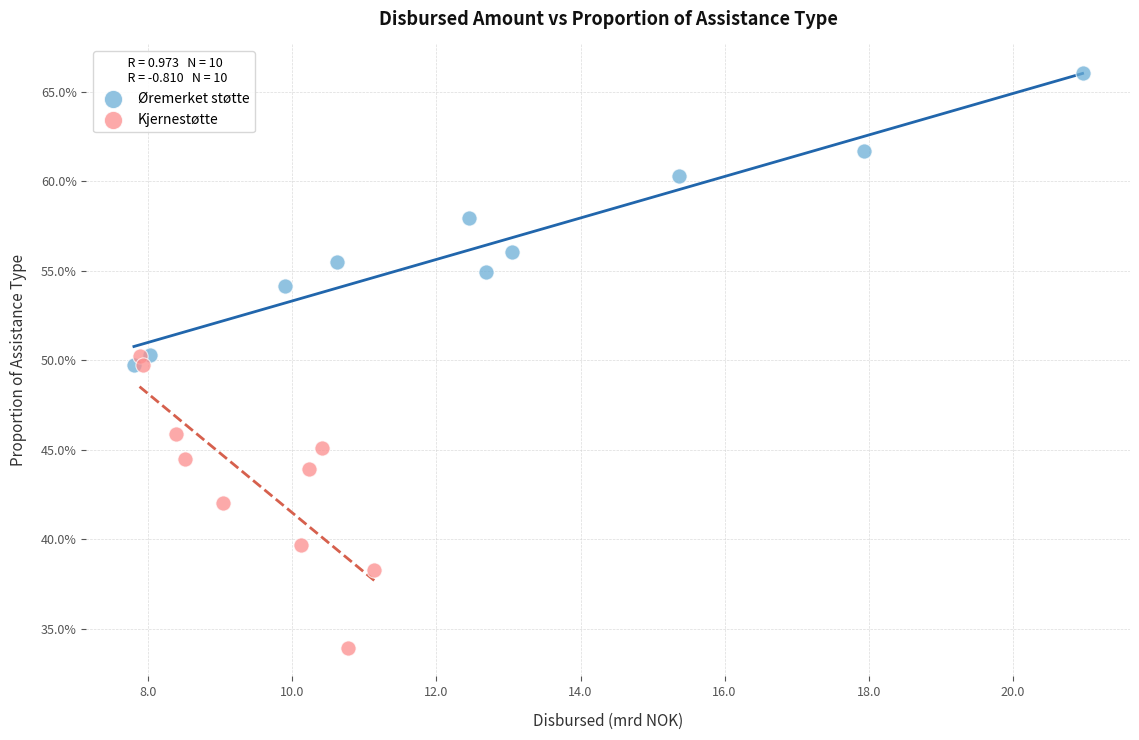

What are all the series names shown in the legend?

Øremerket støtte, Kjernestøtte